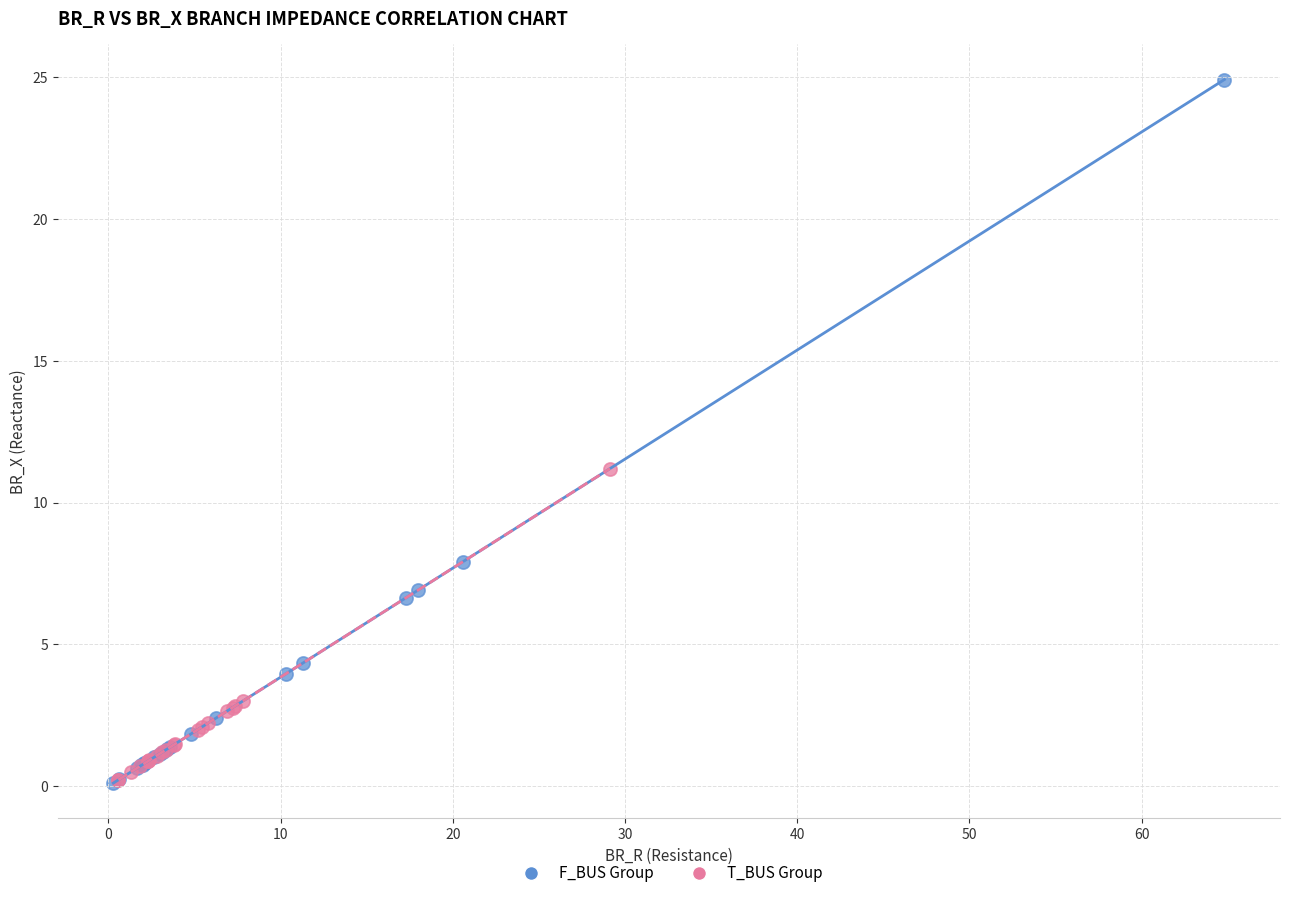

Which series contains the highest Y value?

F_BUS Group